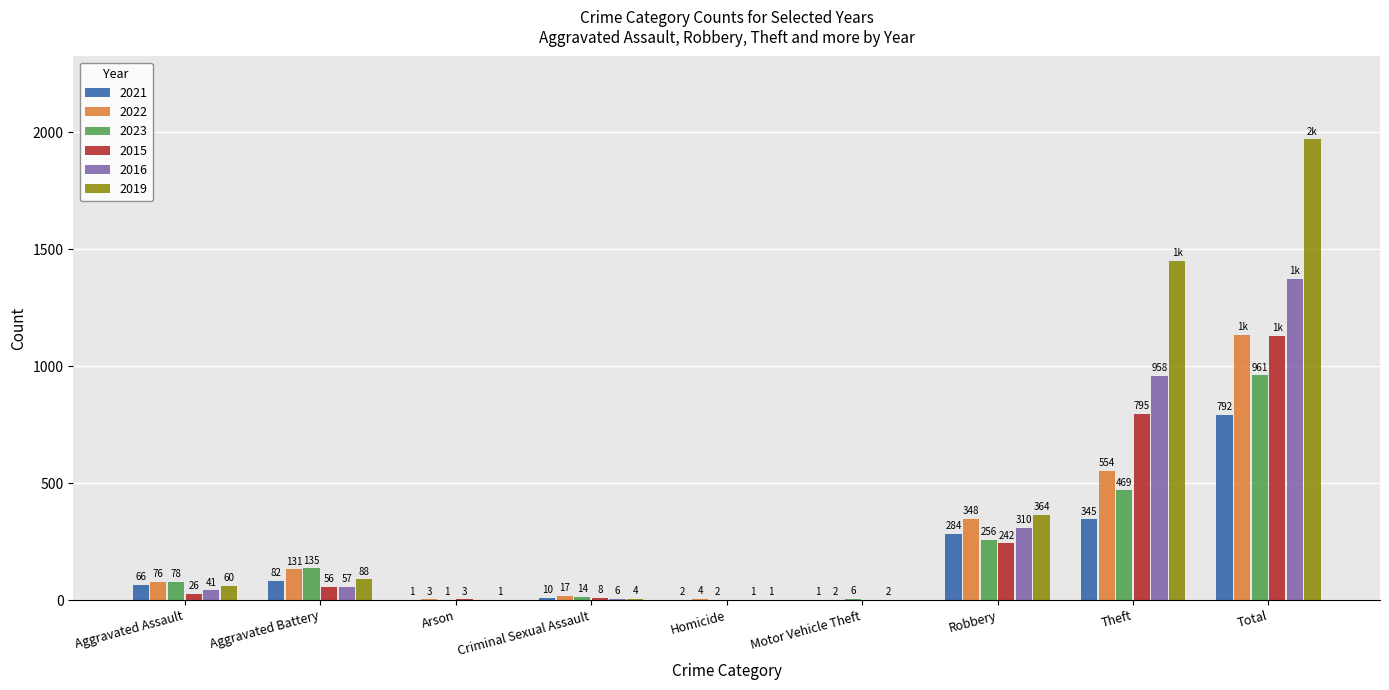

Is it true that 2022 equals 76 at Aggravated Assault?

True